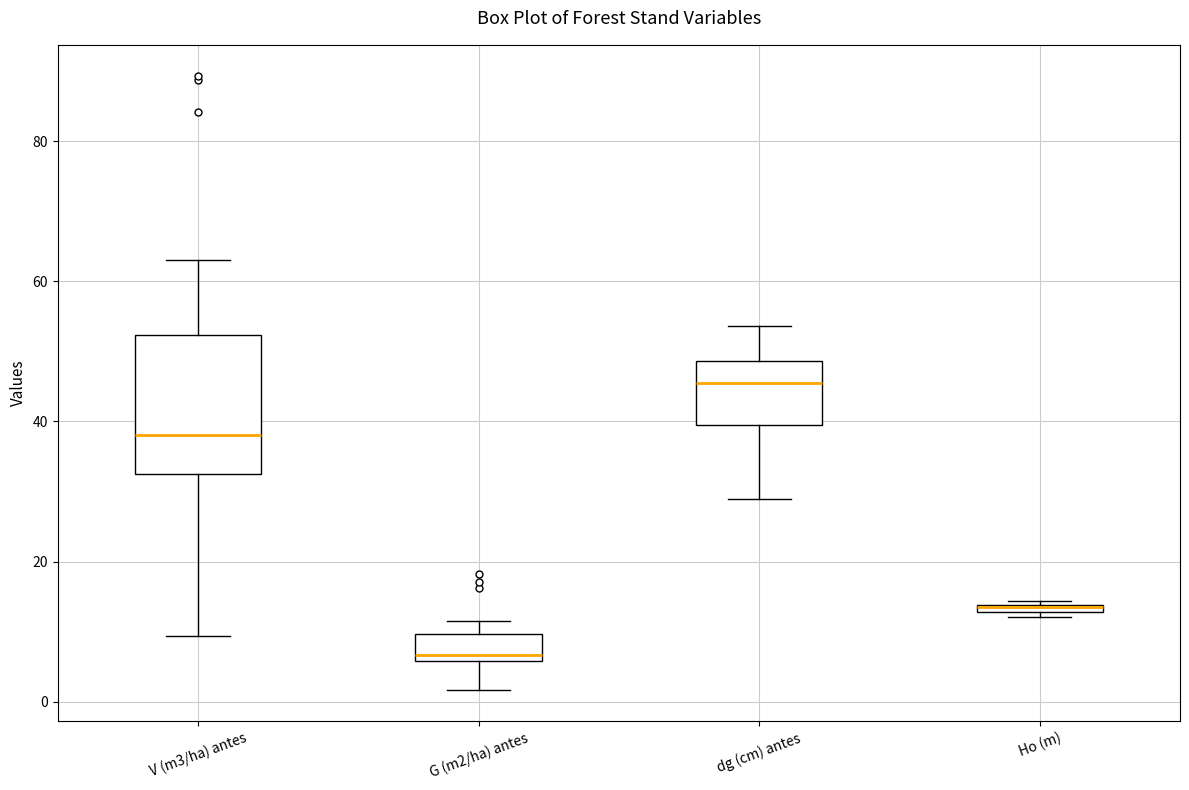

Where does the lower whisker of the box for G (m2/ha) antes end on the y-axis? The values are not printed on the chart, so give them approximately, as read against the axis.

2